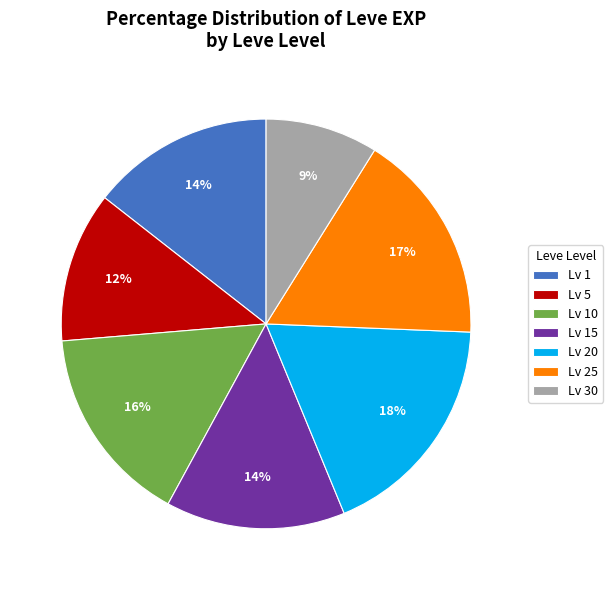

How many slices are in this pie chart?

7